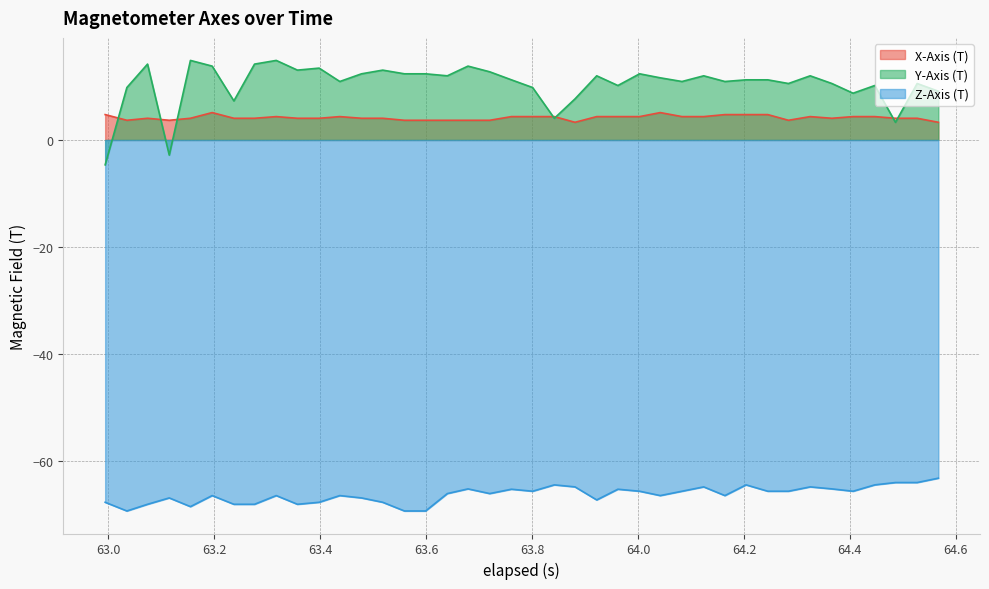

True or false: X-Axis (T) and Y-Axis (T) cross at least once.

True